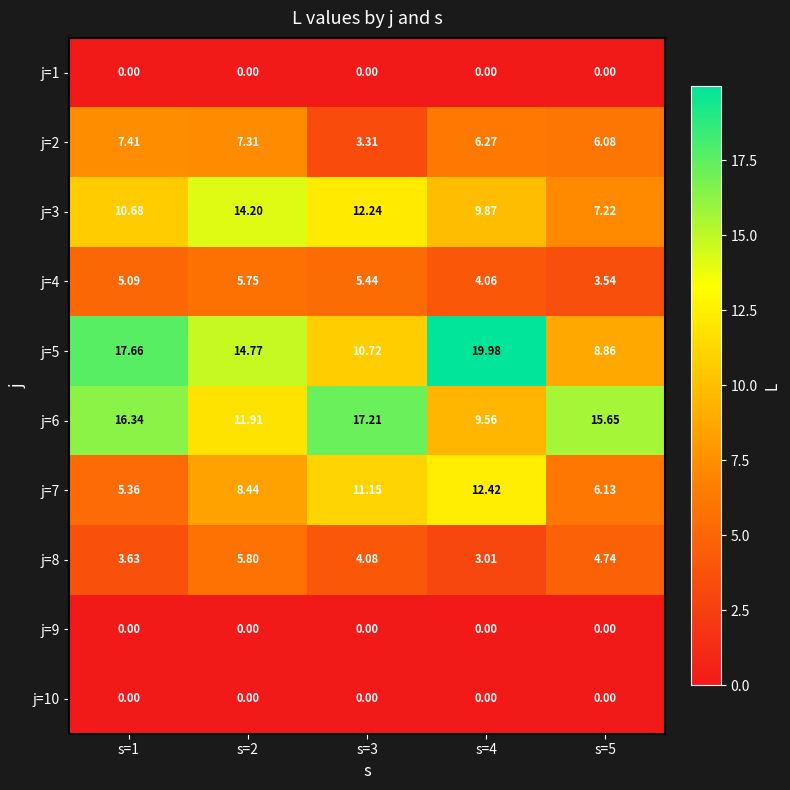

At which category is the sum across all series the highest?

s=2